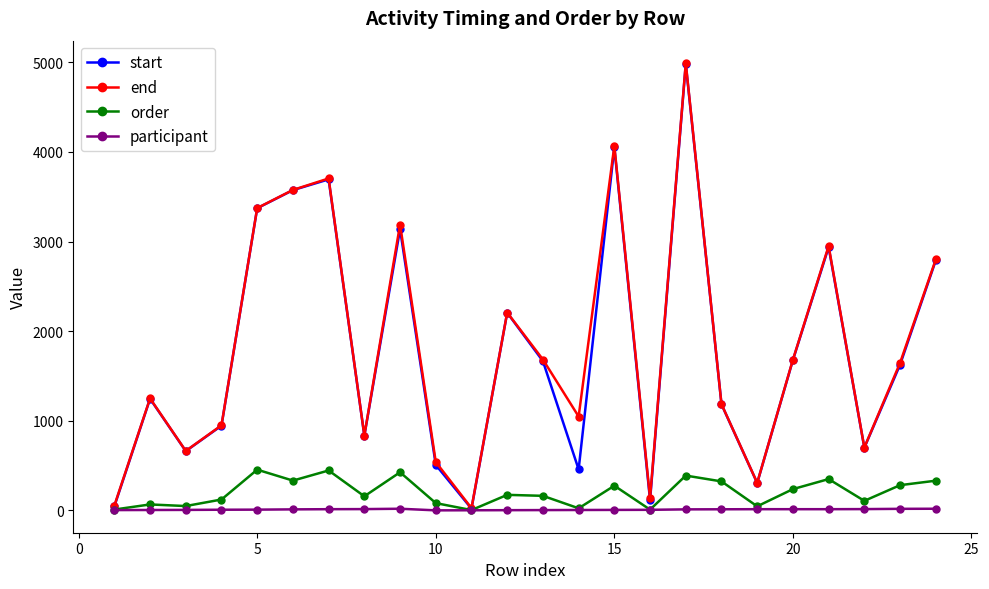

At how many categories does at least one series exceed 1913?

9